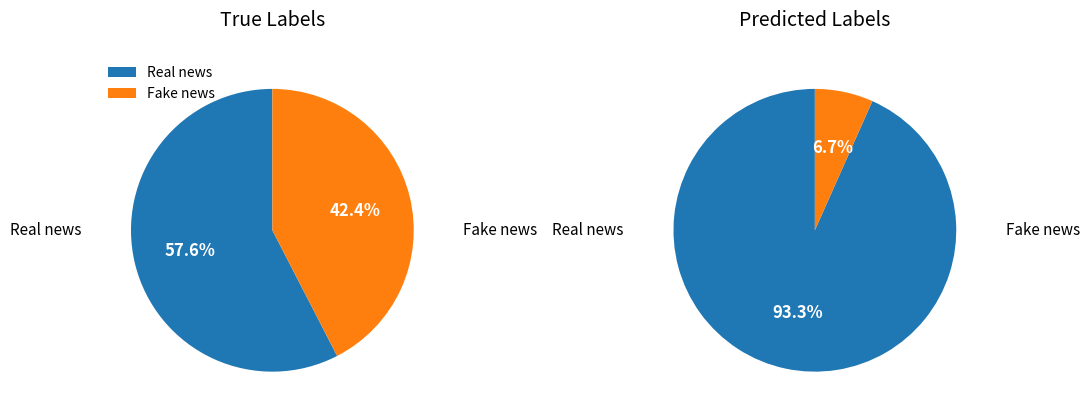

To the nearest percent, what is the combined percentage of 1 and 0?

100%